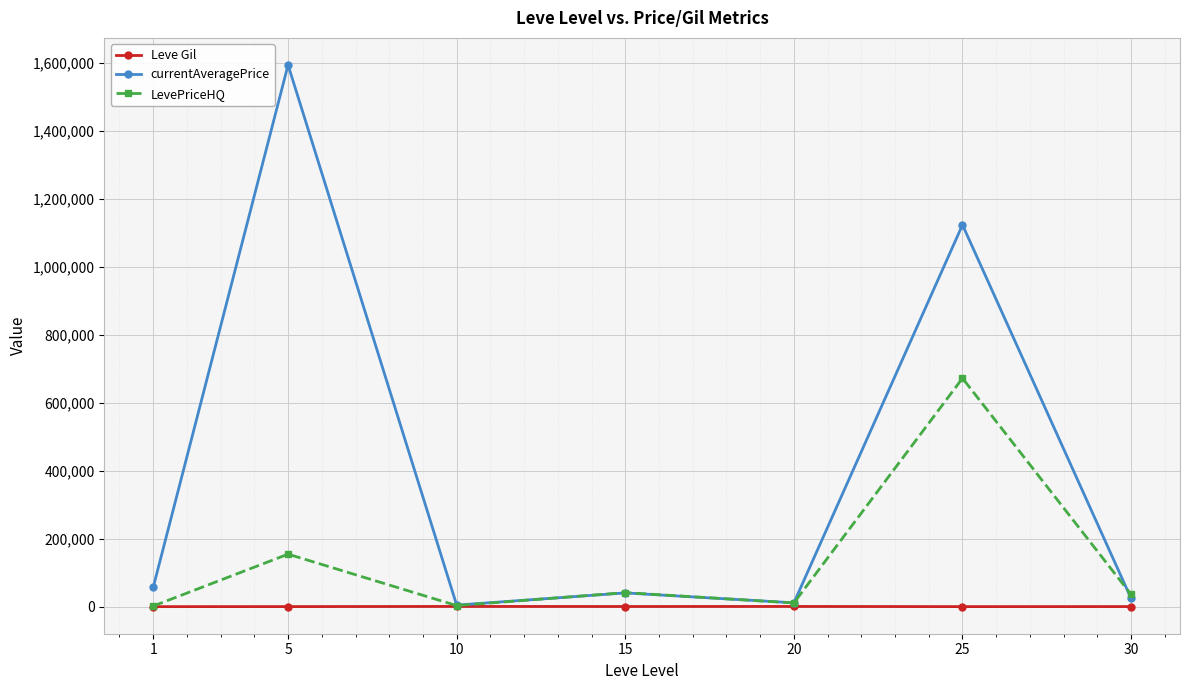

At which category is the sum across all series the highest?

25